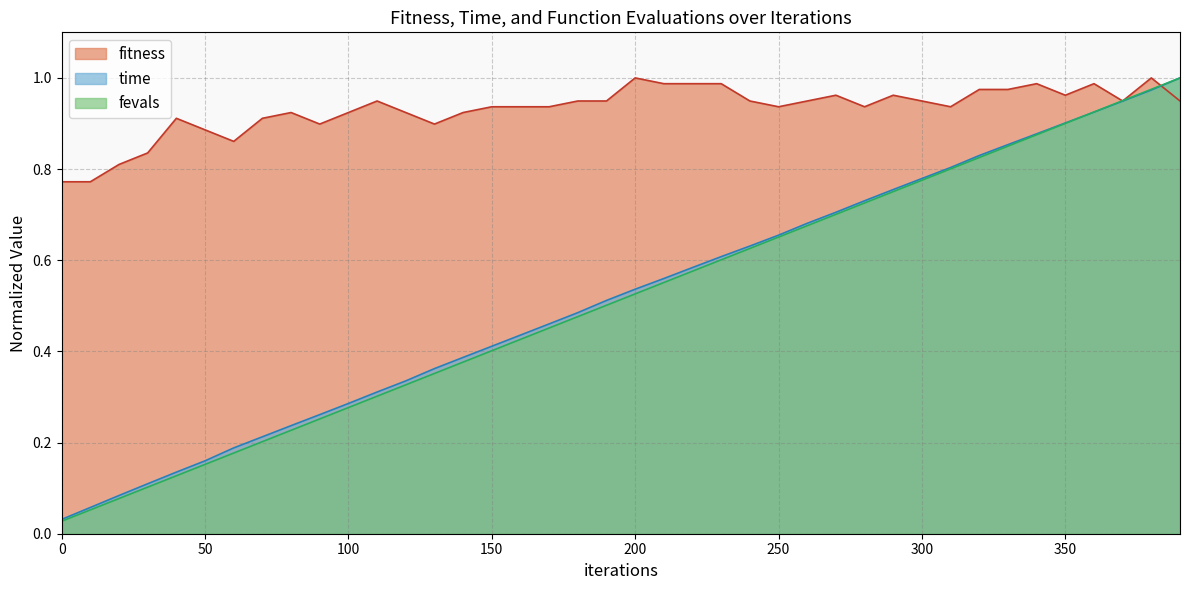

What are all the series names shown in the legend?

fitness, time, fevals